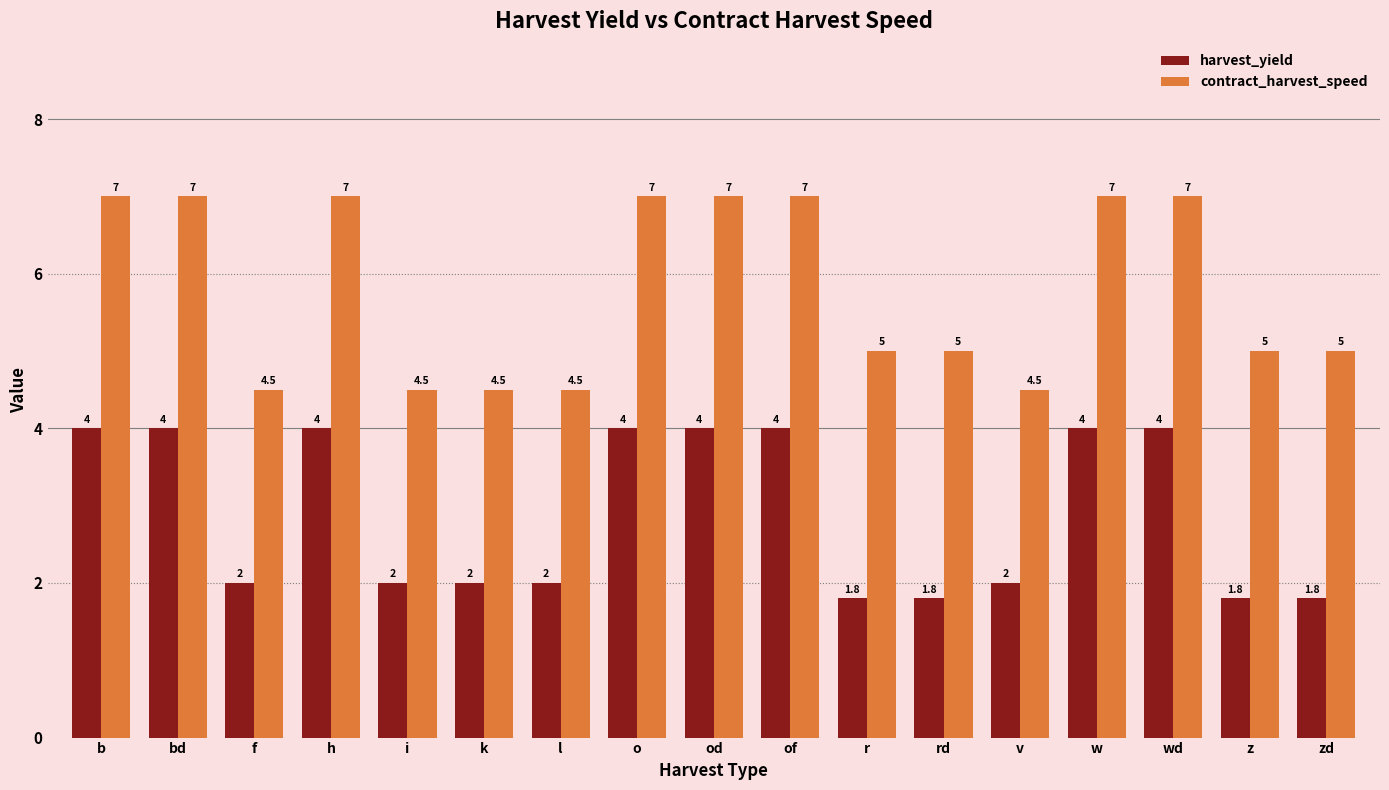

How many bars are there in total?

34